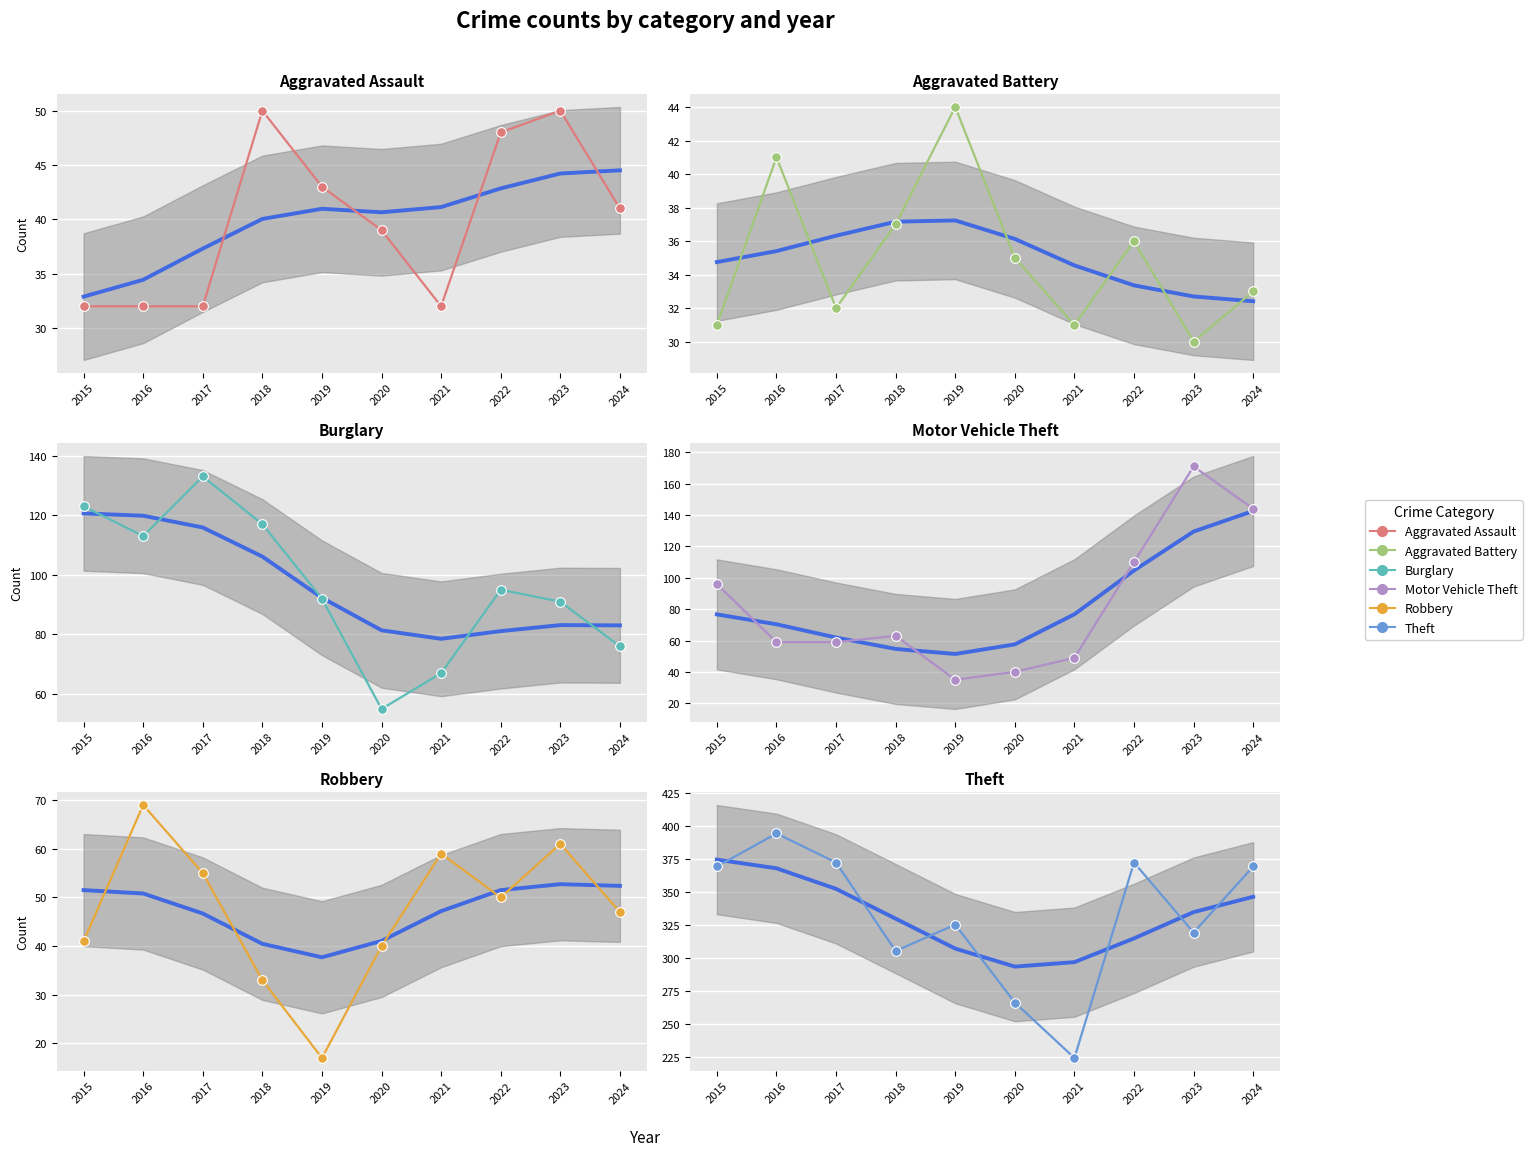

What is the average value of the Theft series?

332